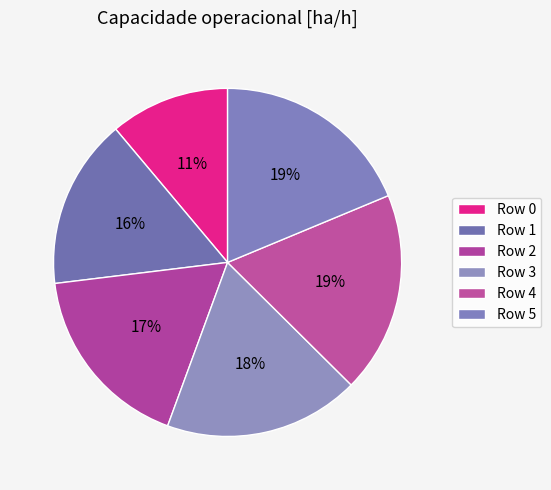

Is Row 1 the majority of the pie?

No